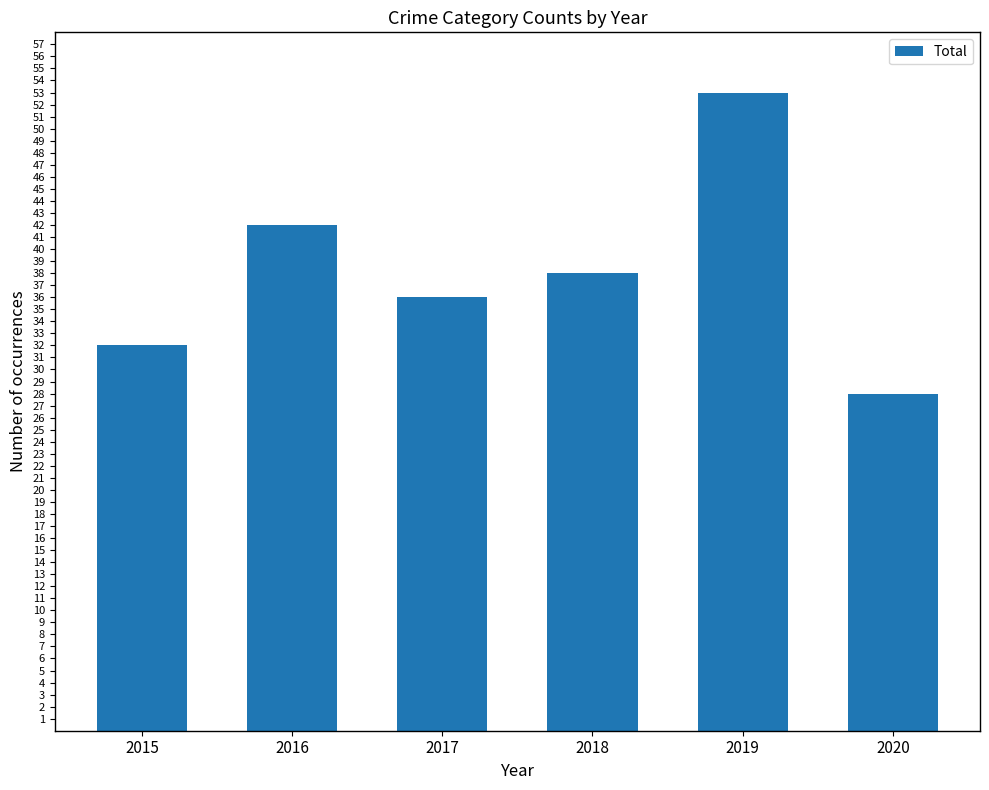

The chart shows a value of 32 at 2015. True or false?

True